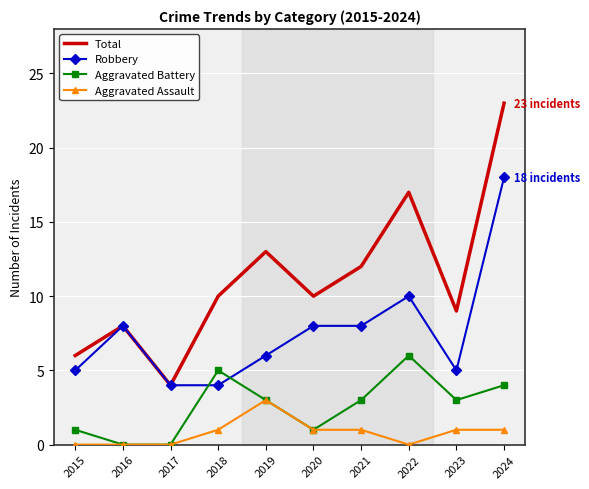

True or false: Robbery has a value of 5 at 2023.

True